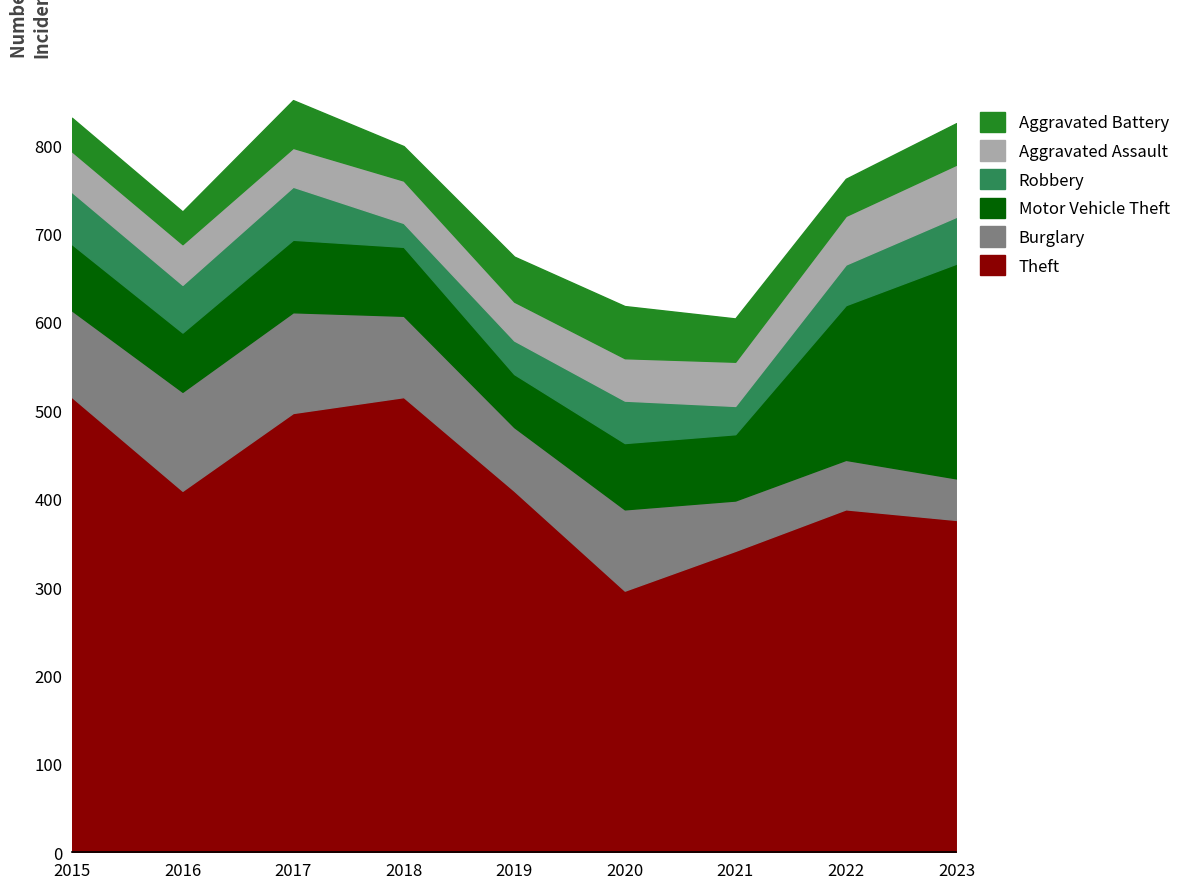

Which has a higher value, 2017 or 2023?

2017